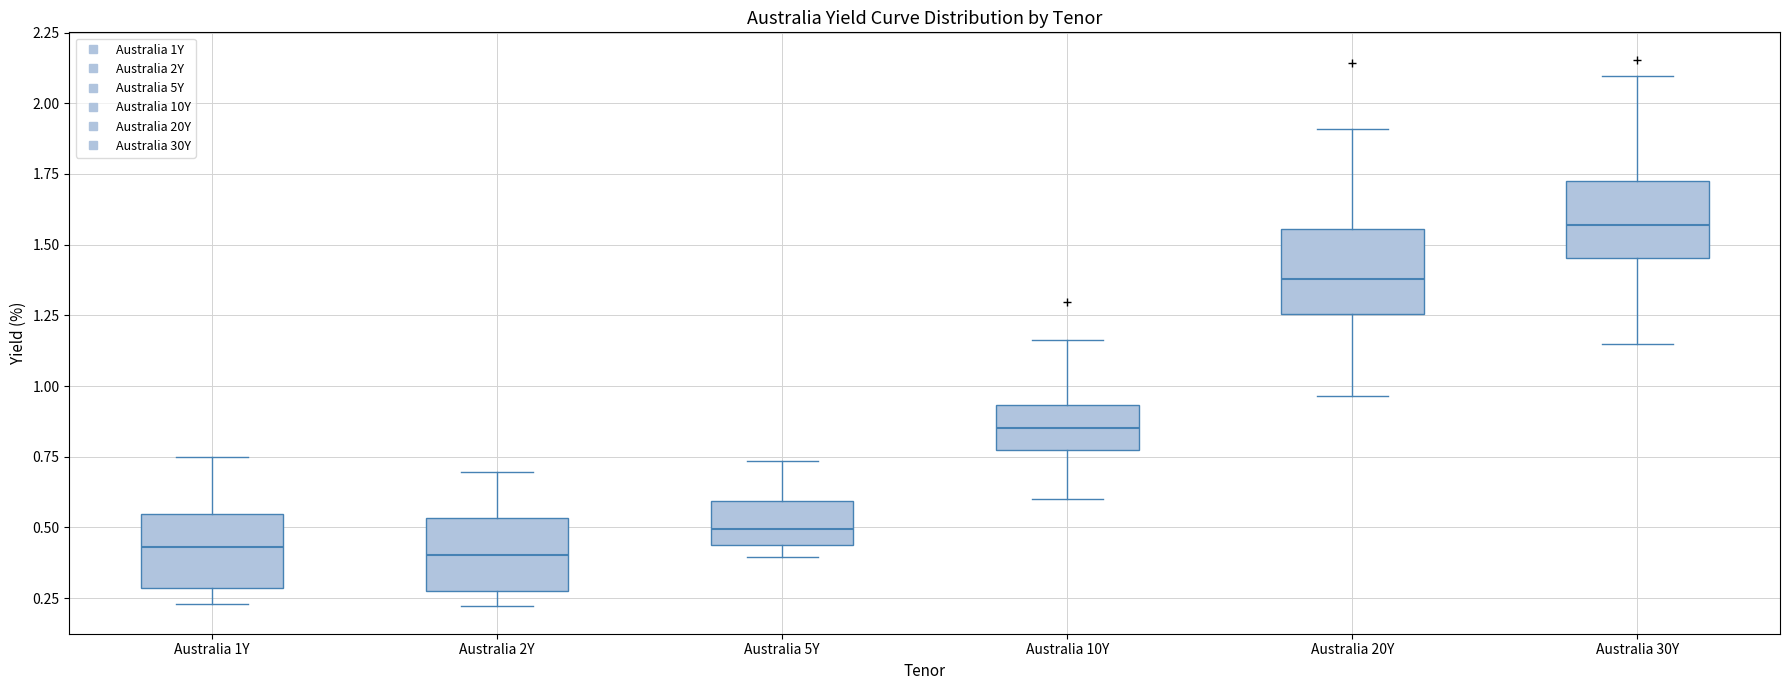

Where does the median line of the box for Australia 2Y sit on the y-axis? The values are not printed on the chart, so give them approximately, as read against the axis.

0.40